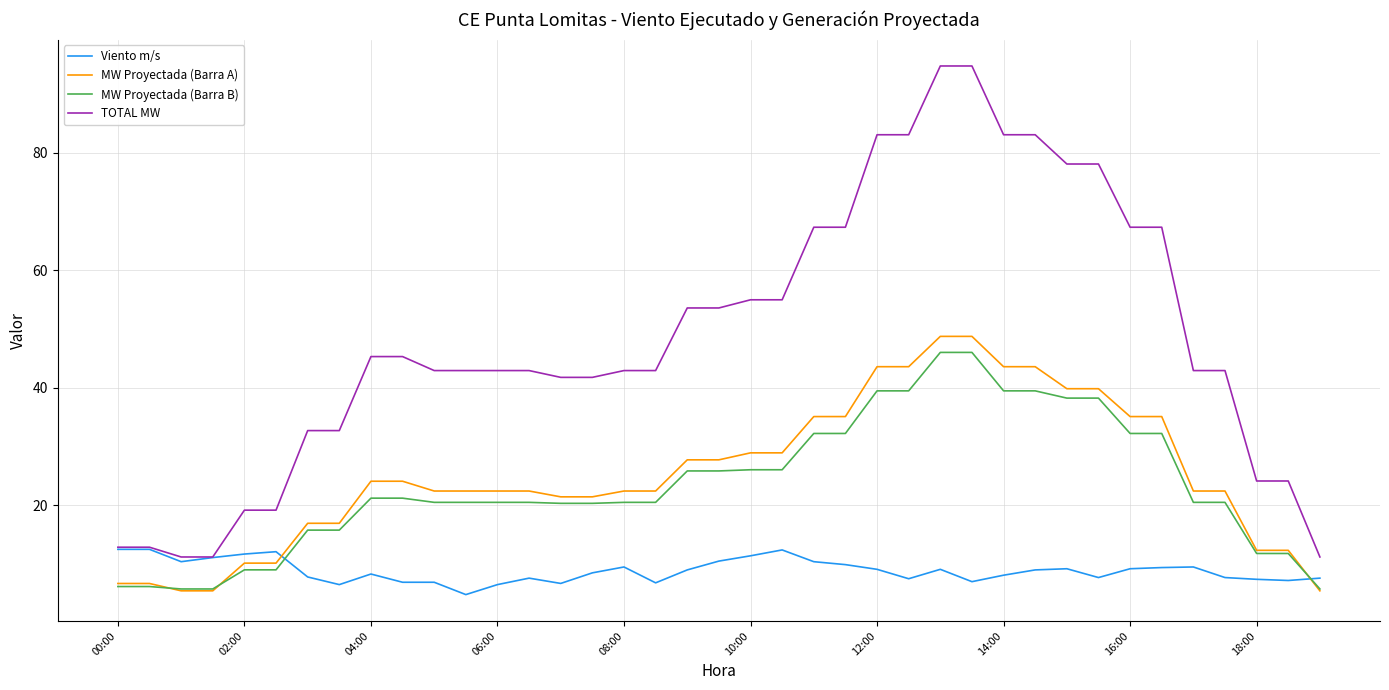

Which series has the largest total across all categories?

TOTAL MW